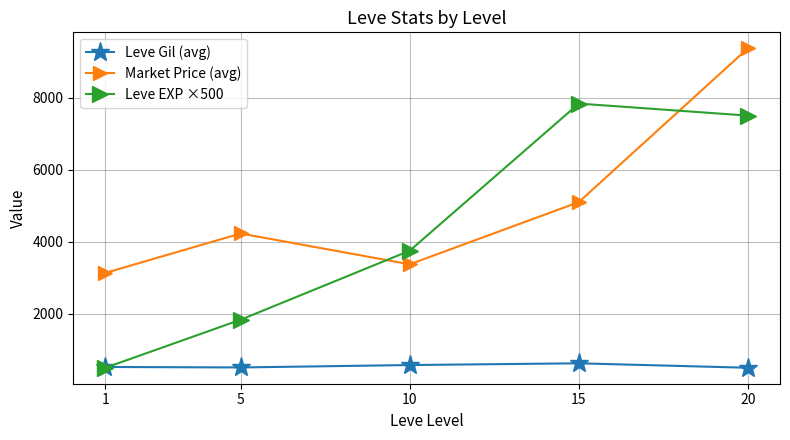

What is the value of the Market Price (avg) point at the 2nd from the left?

4227.2